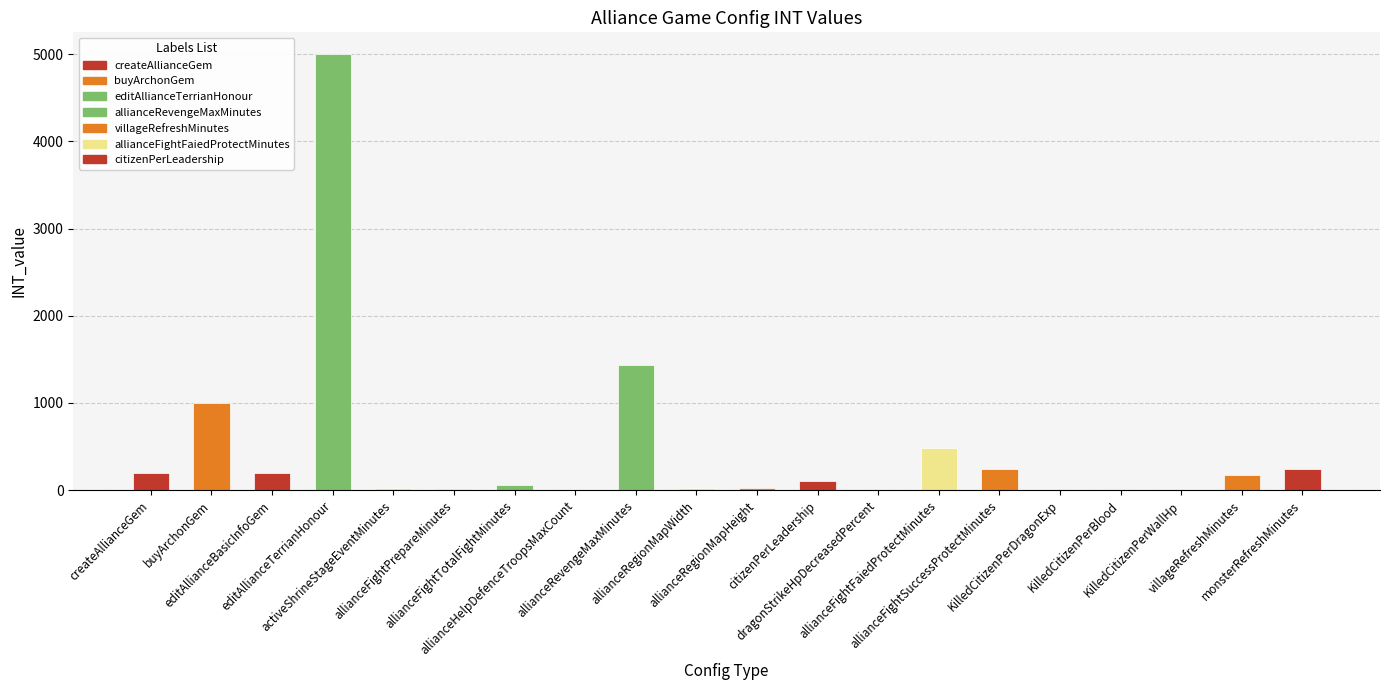

What is the greatest value displayed?

5000